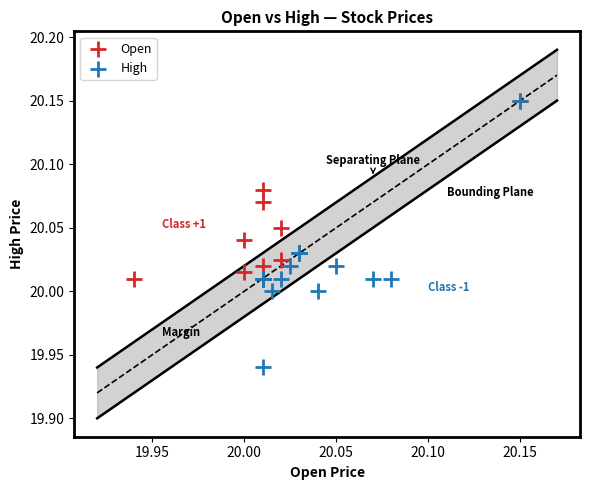

Which series contains the lowest Y value?

High